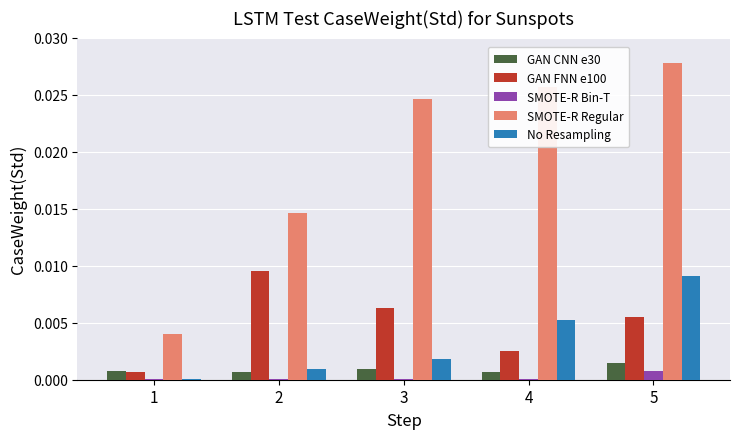

The value of SMOTE-R Regular at 3 is 0.0. True or false?

True